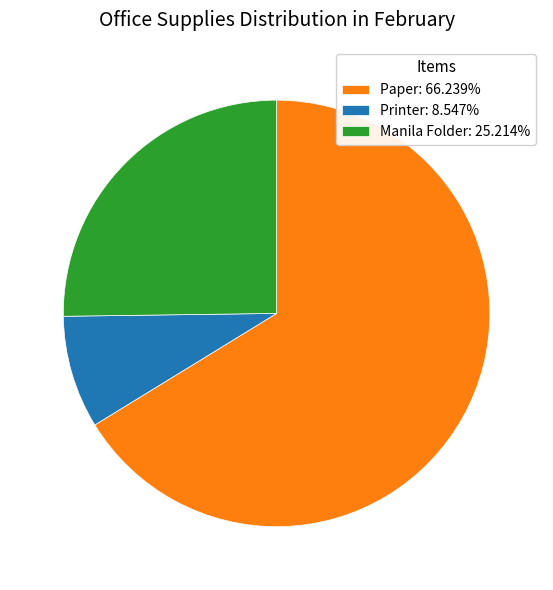

Does Paper: 66.239% represent more than half of the total?

Yes